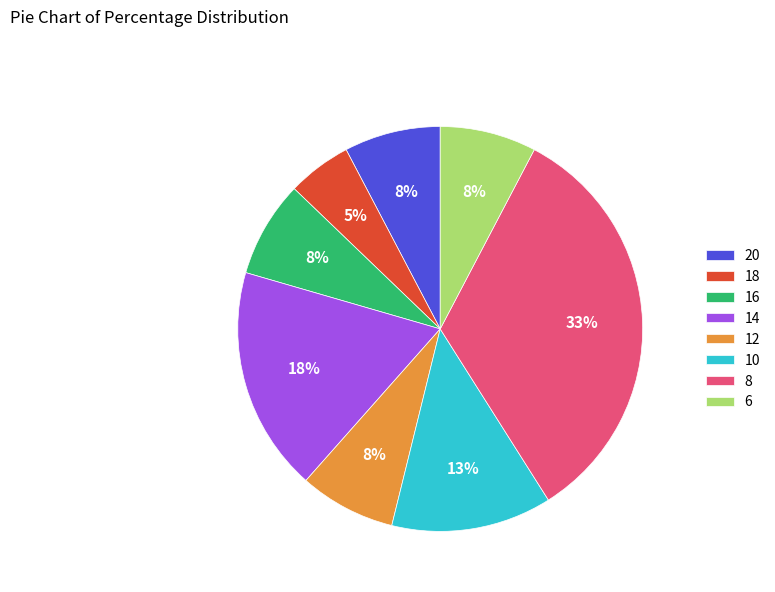

How many segments does this pie chart have?

8